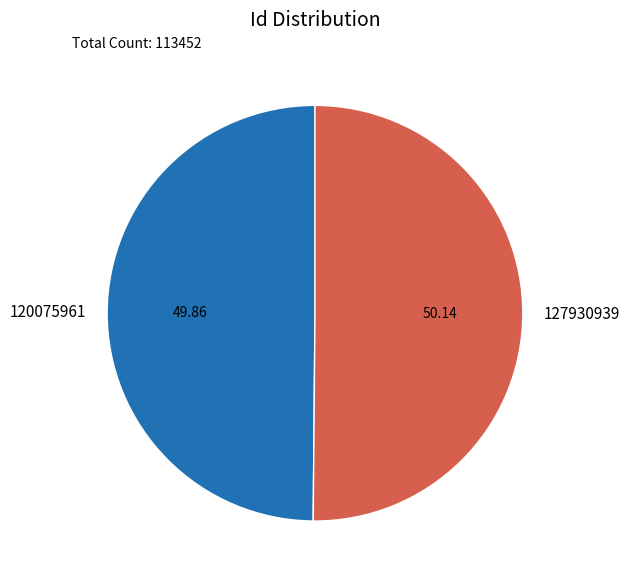

Count the number of slices in the pie.

2